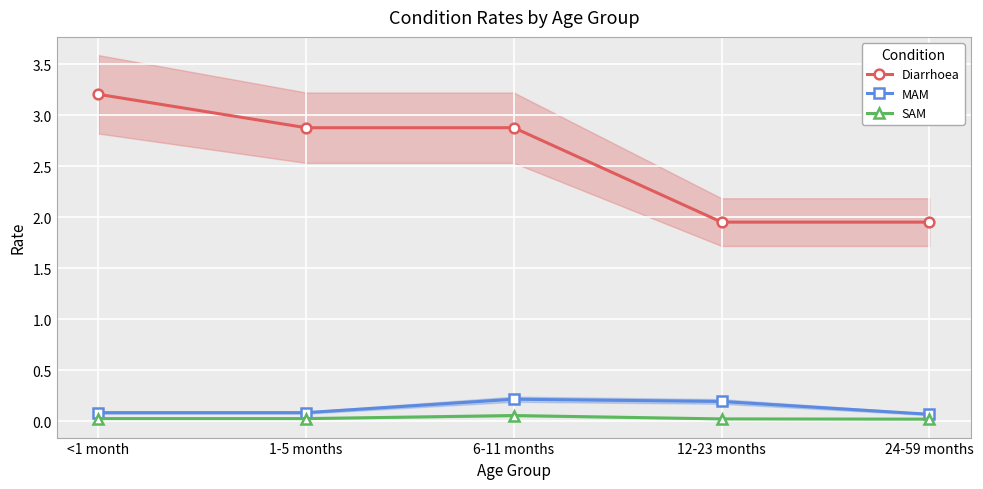

In SAM, how many points are higher than both neighbors (excluding endpoints)?

1